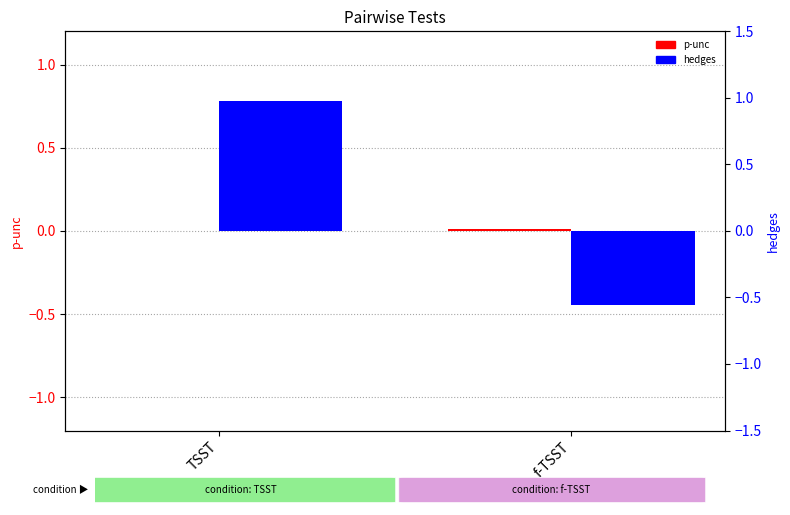

List the series in order of their peak value, highest first.

hedges, p-unc